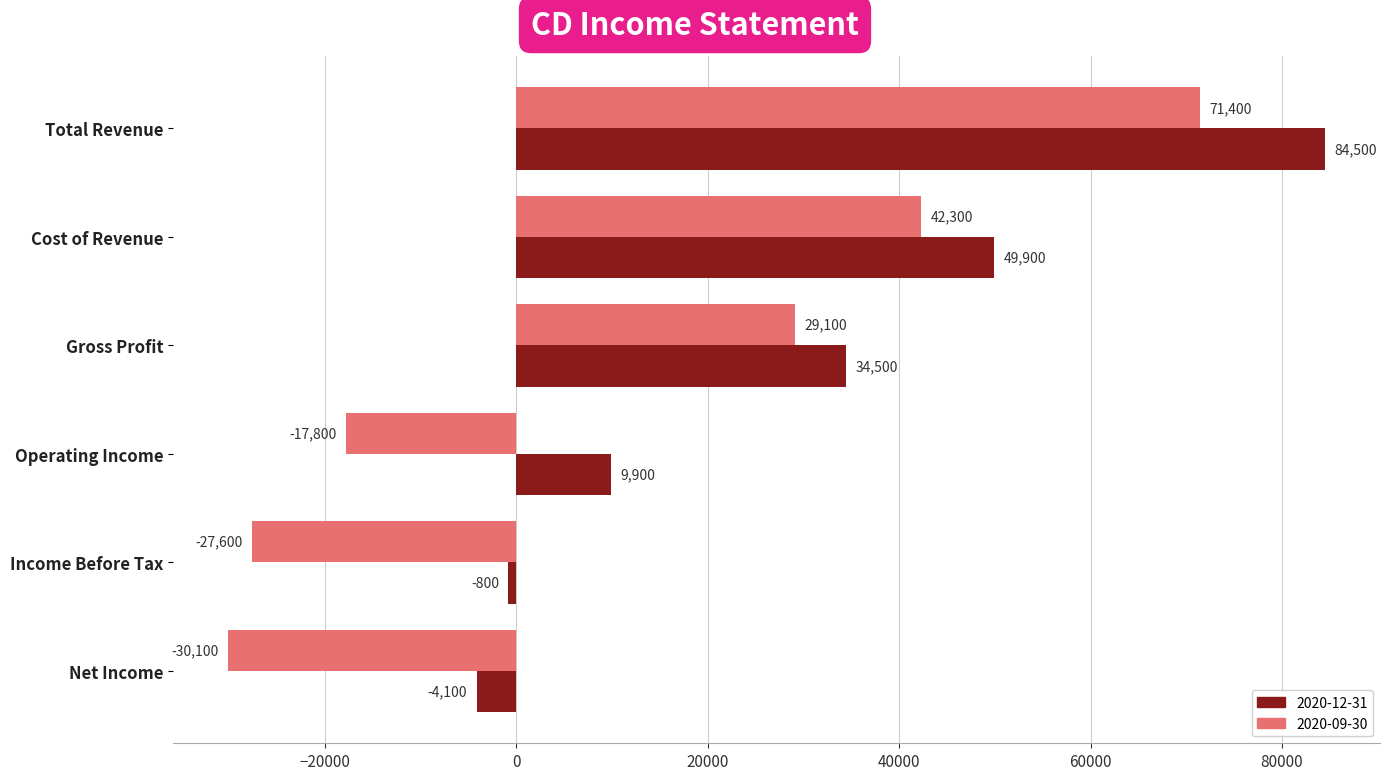

What is the spread (max minus min) of values at Gross Profit?

5400